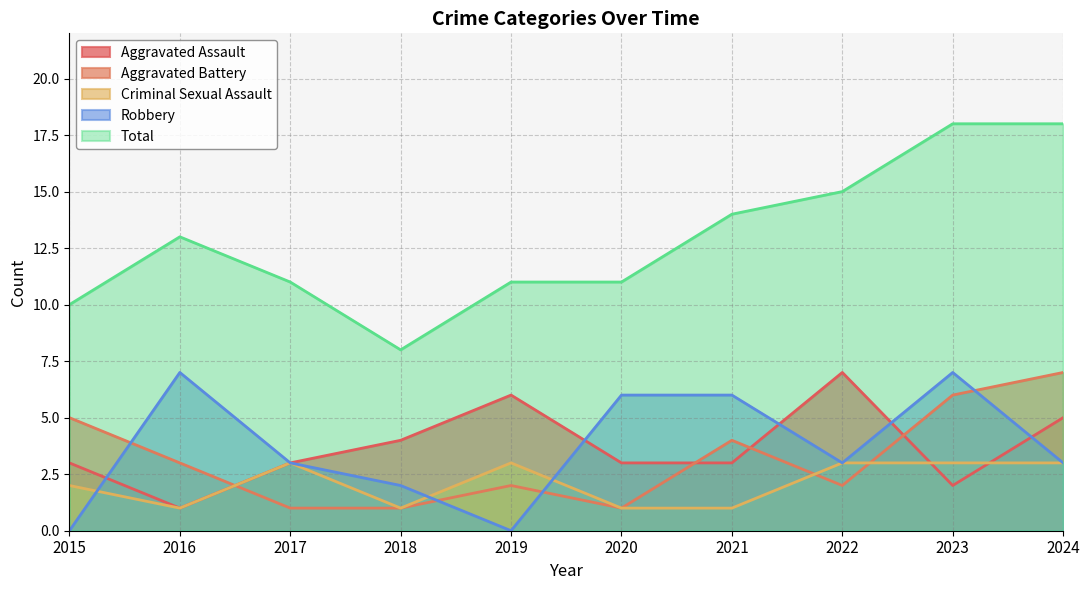

The Criminal Sexual Assault series shows 0 at 2018. True or false?

False